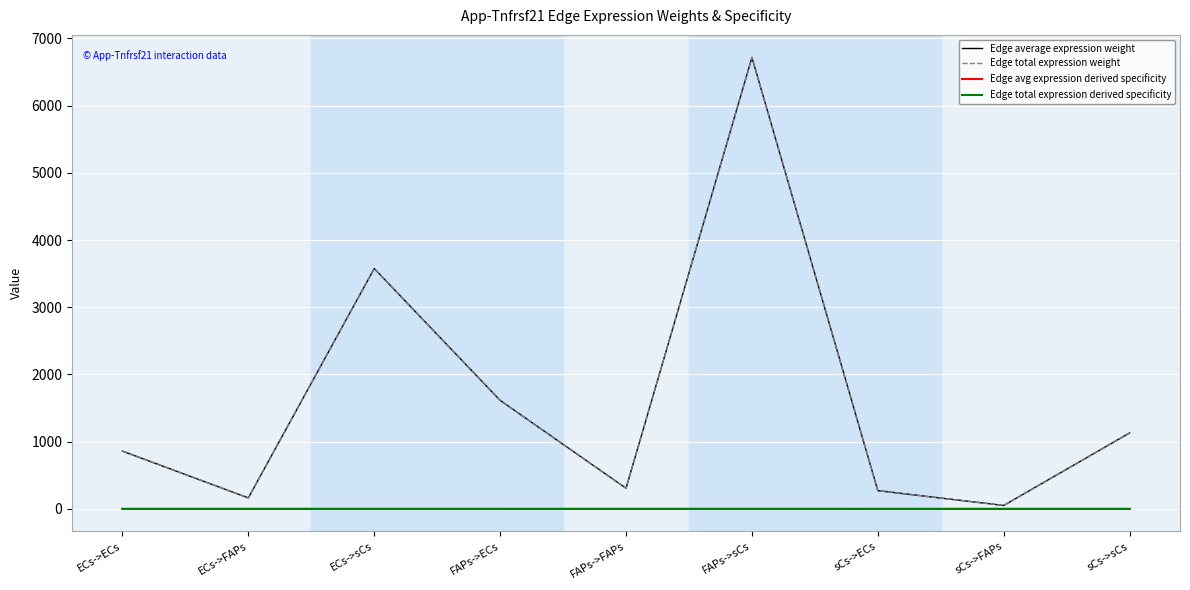

What value does the Edge total expression weight series have at FAPs->FAPs?

307.4